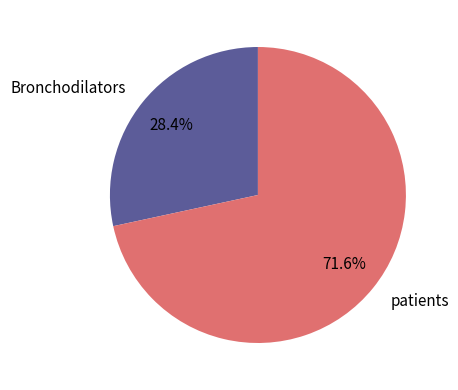

Which has a higher value, patients or Bronchodilators?

patients